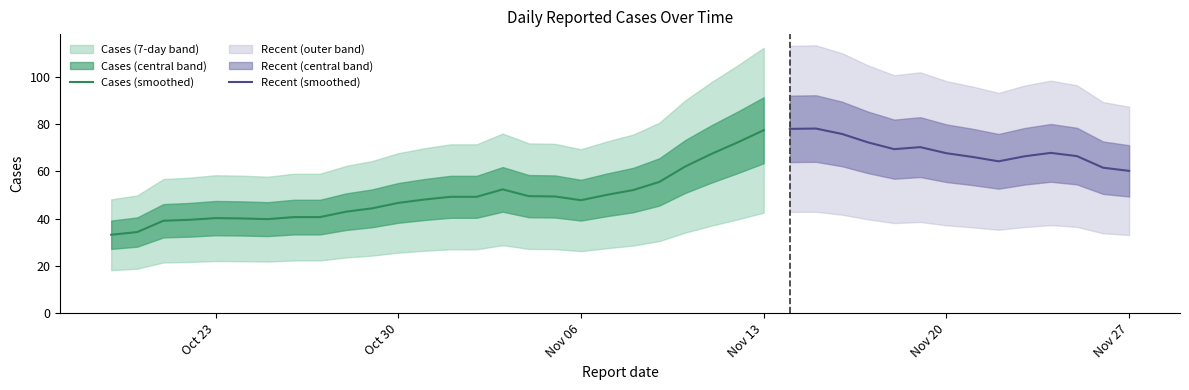

Count the number of values greater than 52.

19